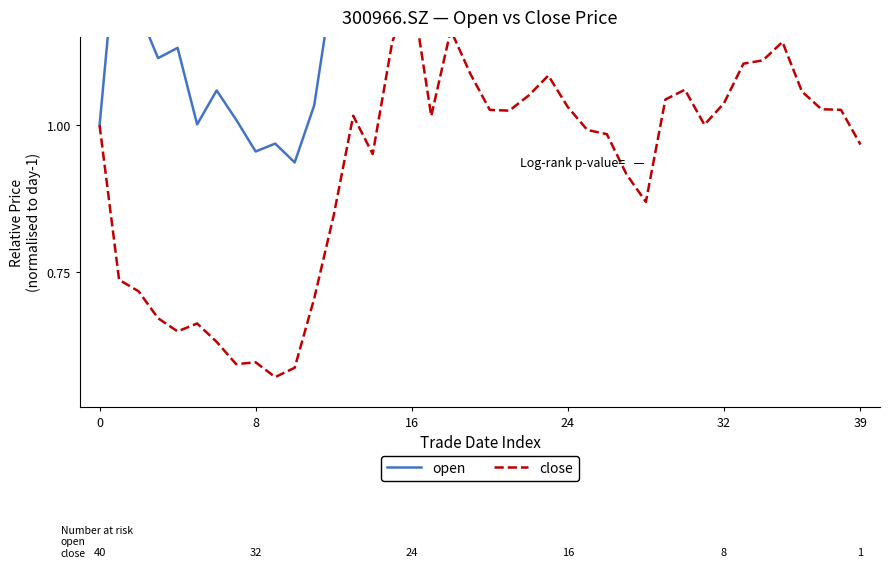

Which label corresponds to the largest value in the chart?

34